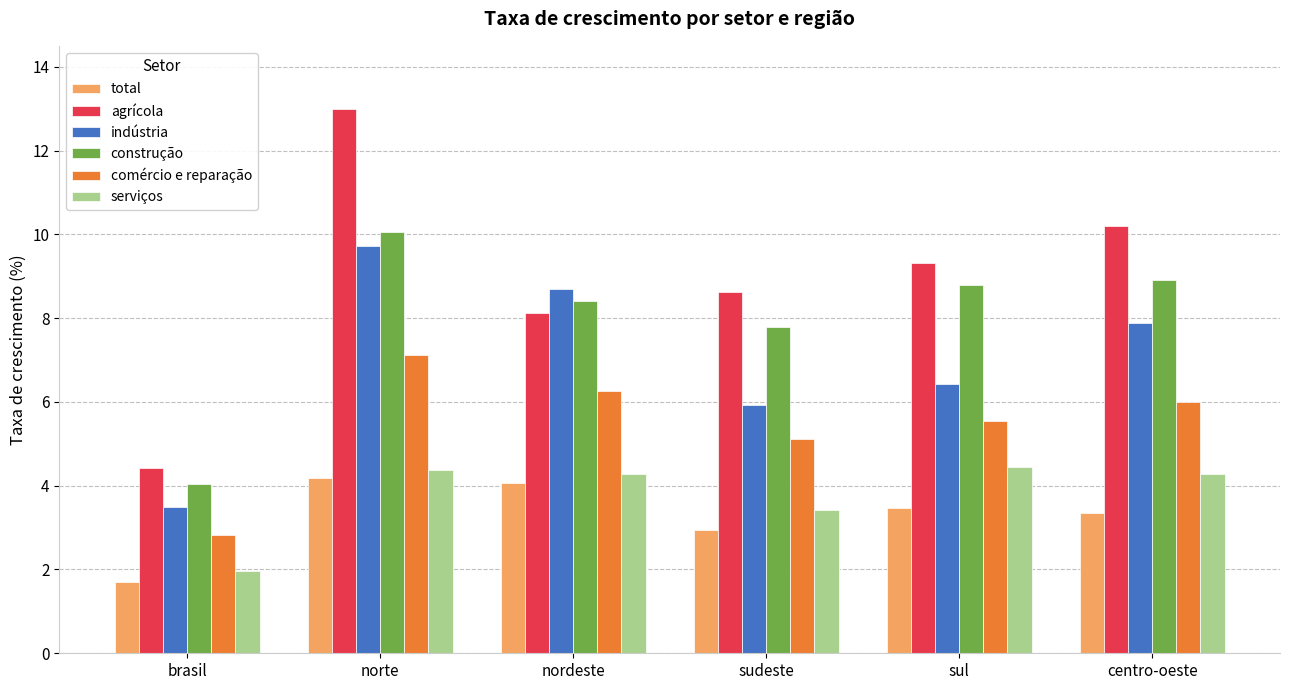

What are all the series names shown in the legend?

total, agrícola, indústria, construção, comércio e reparação, serviços